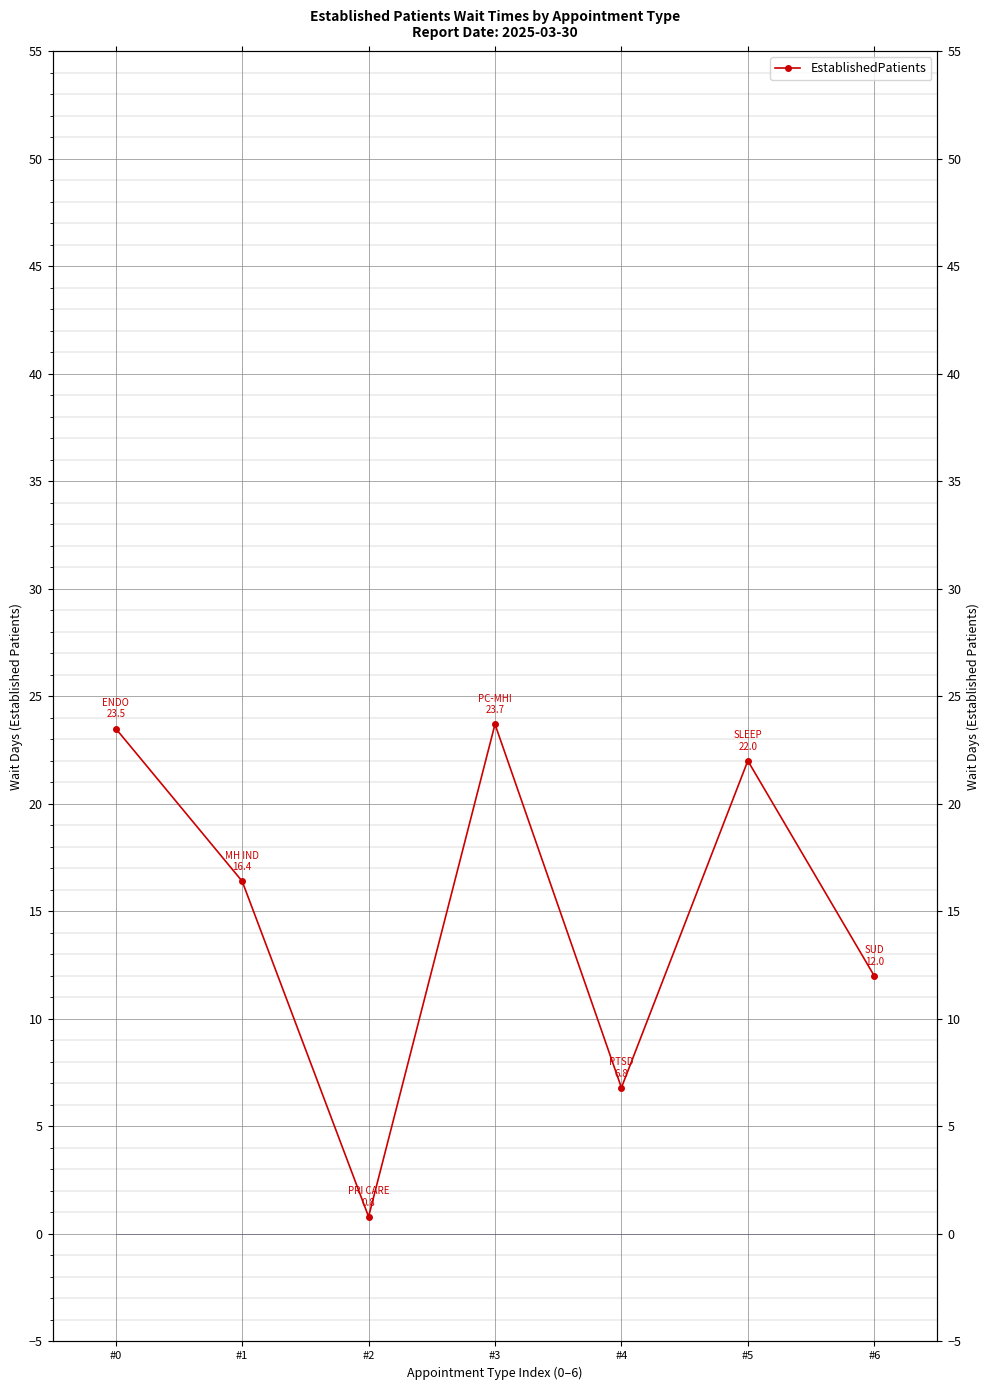

Does the chart display data point markers on the line(s)?

Yes